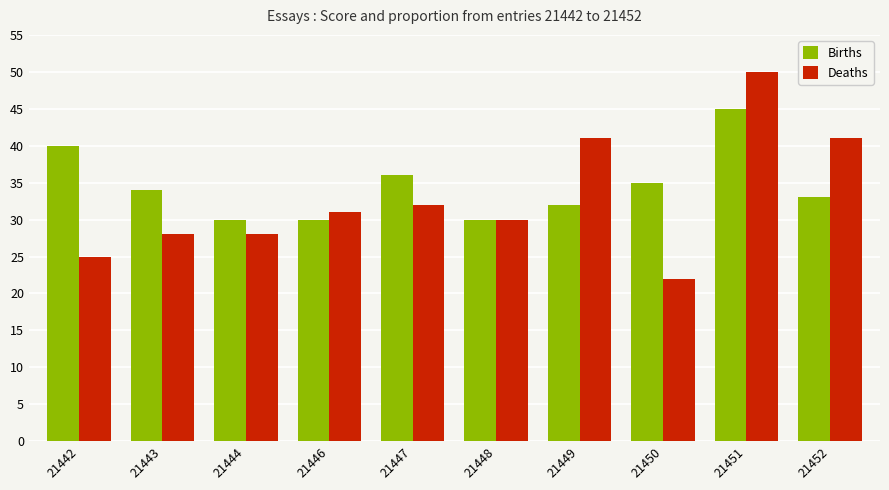

What is the approximate value of Deaths at 21451, to the nearest 5?

50